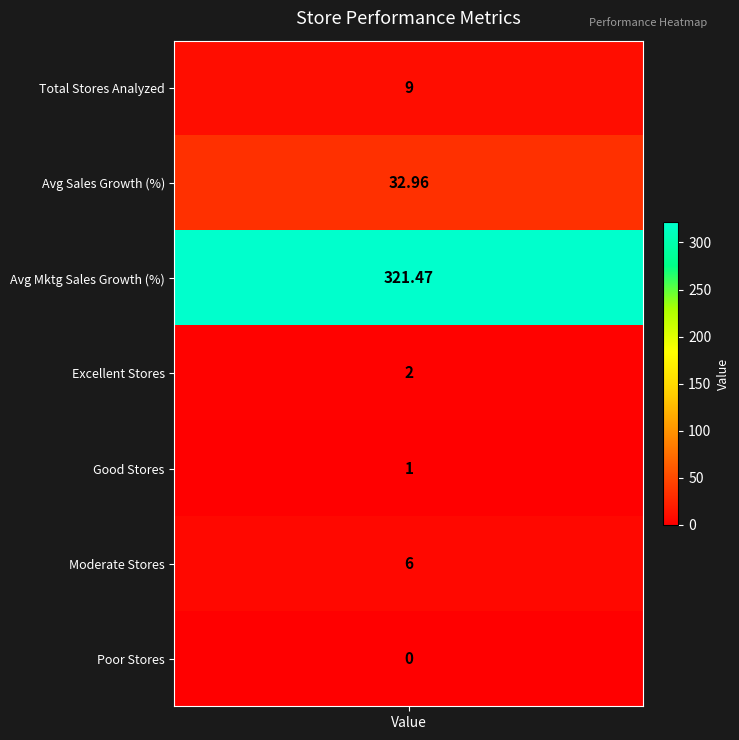

True or false: Average Sales Growth has a value of 19.9 at 0.

False